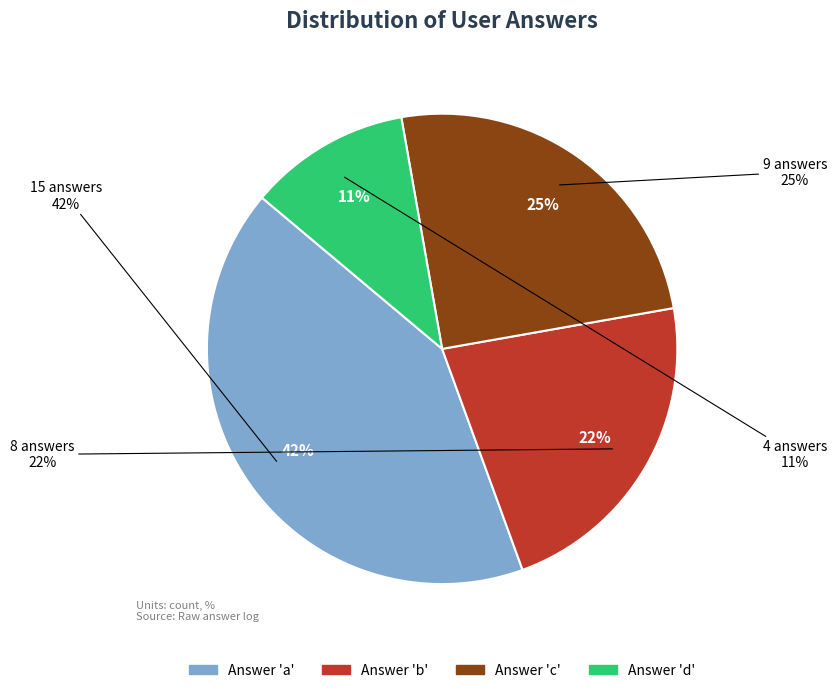

Is d the majority of the pie?

No